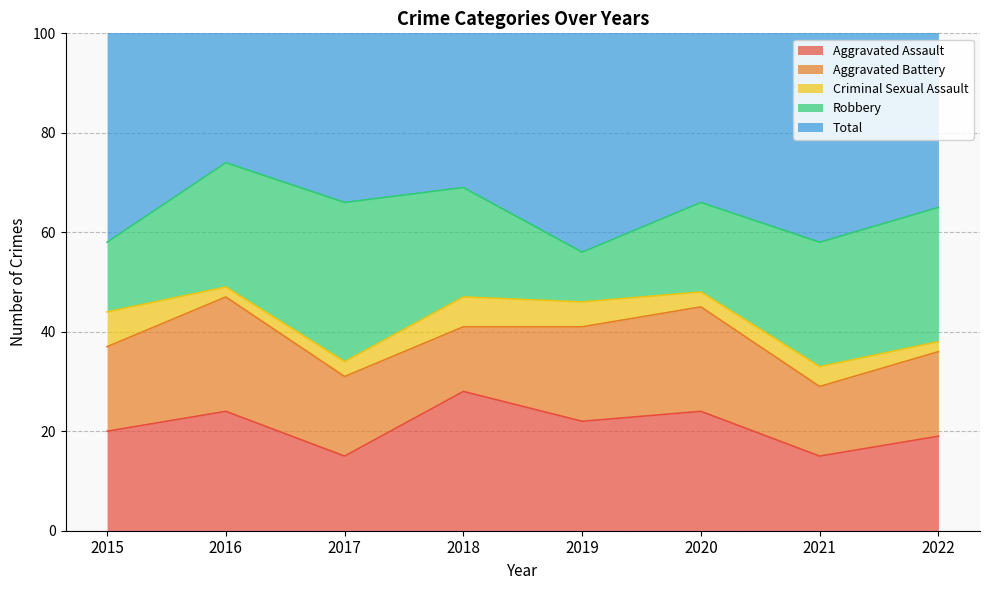

How many interior local peaks does the Robbery series have?

1